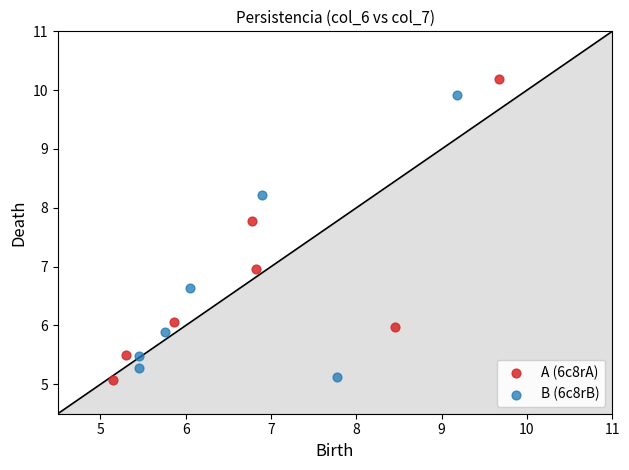

Which series has the widest spread of Y values?

A (6c8rA)